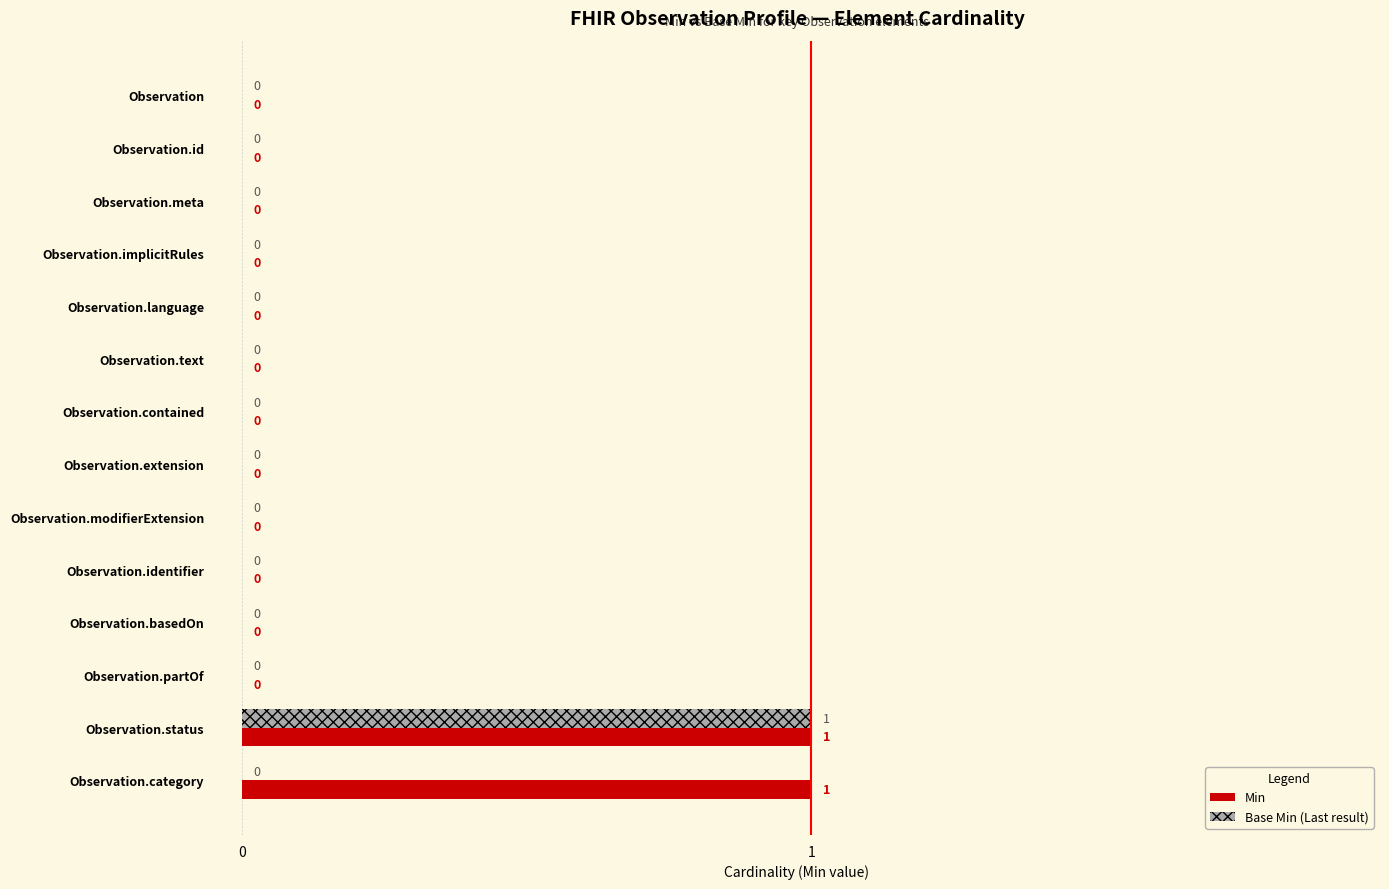

At which category is the sum across all series the highest?

Observation.status